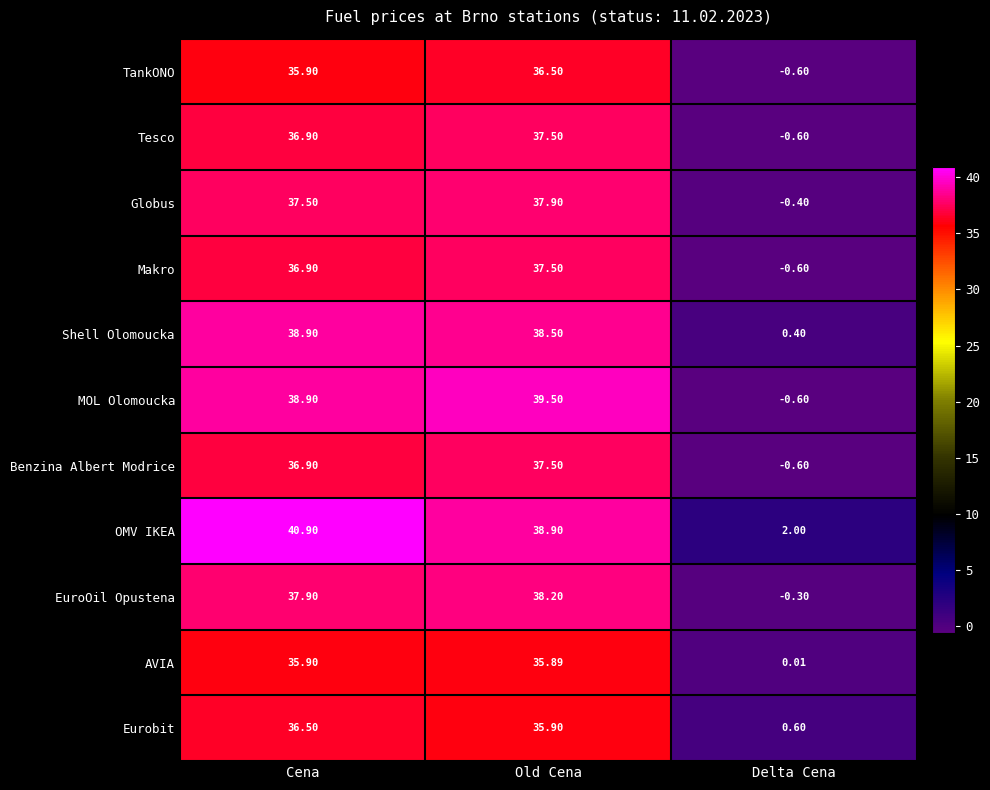

Which series changed the most between Cena and Old Cena?

OMV IKEA